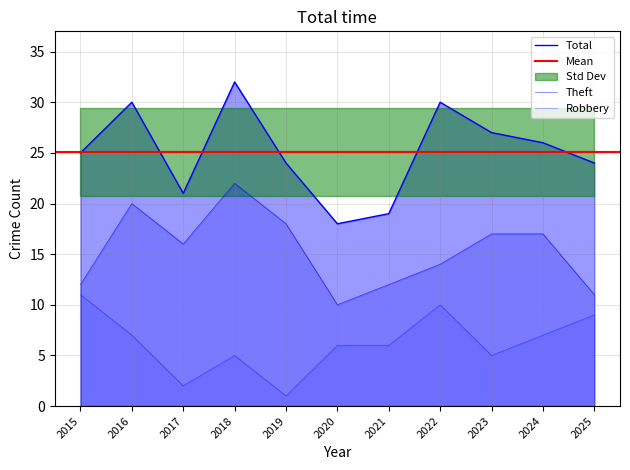

How many series are shown in this chart?

3